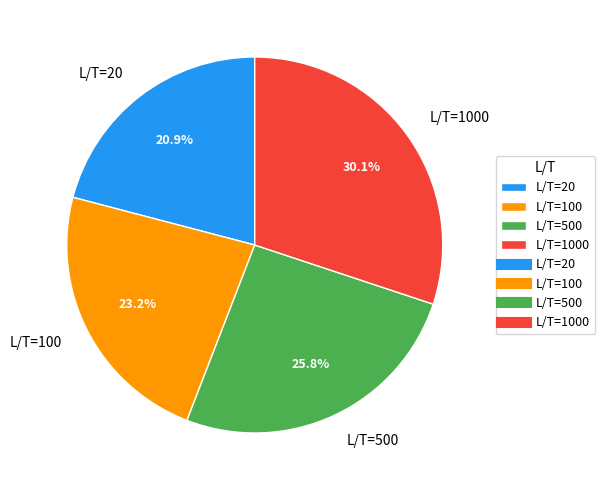

Does any single category account for the majority?

No